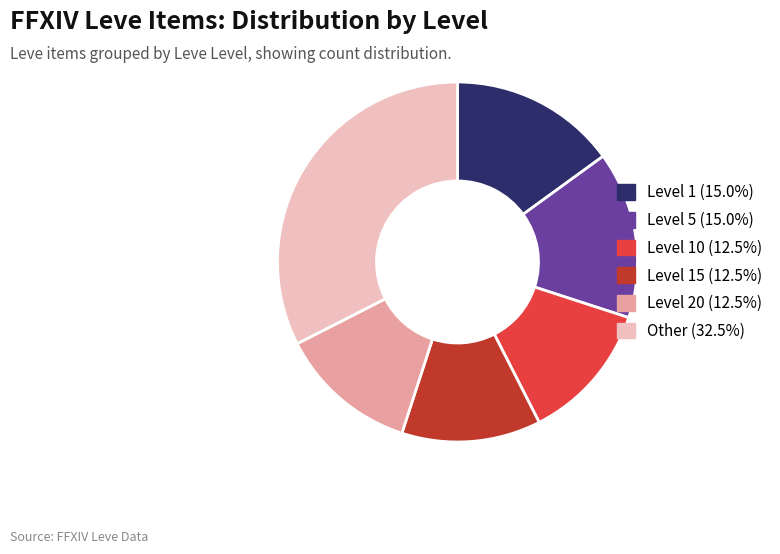

Does any single category account for the majority?

No